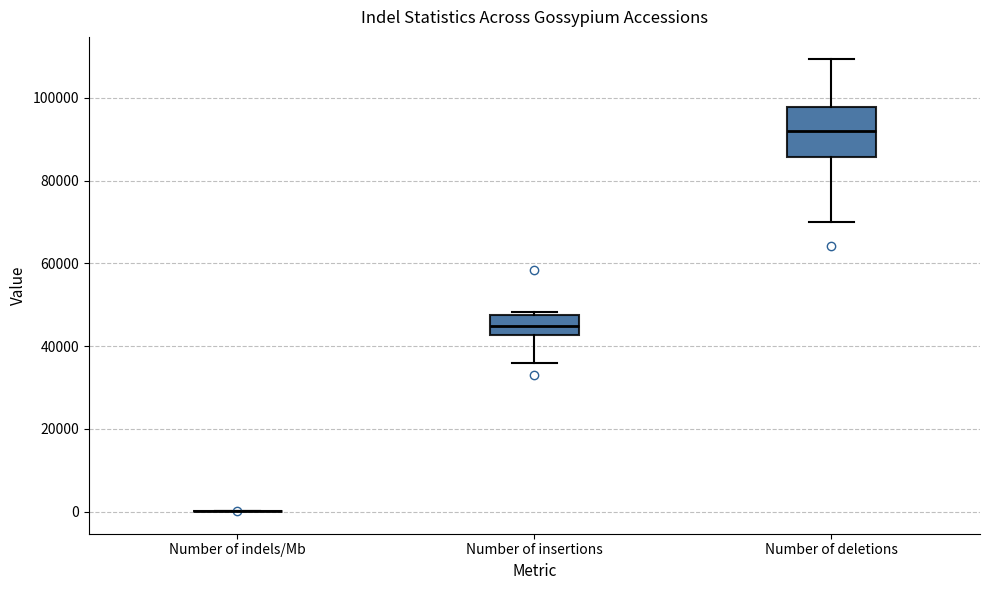

Reading left to right, read every box against the y-axis: the position of its median line, the range the box covers, and the ends of its whiskers. The values are not printed on the chart, so give them approximately, as read against the axis.

Number of indels/Mb: box collapsed to a line at 0, whiskers 0 to 0
Number of insertions: median 44000, box 42000 to 48000, whiskers 36000 to 48000 (just above the box's upper edge)
Number of deletions: median 92000, box 86000 to 98000, whiskers 70000 to 110000